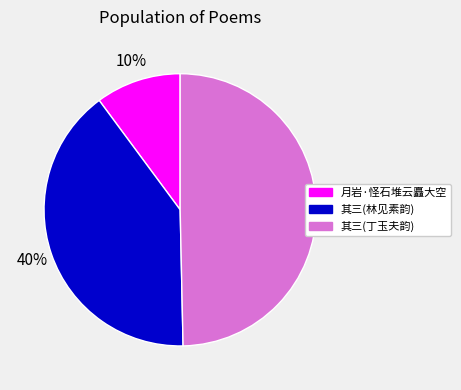

To the nearest percent, what is the combined percentage of 其三(丁玉夫韵) and 其三(林见素韵)?

90%